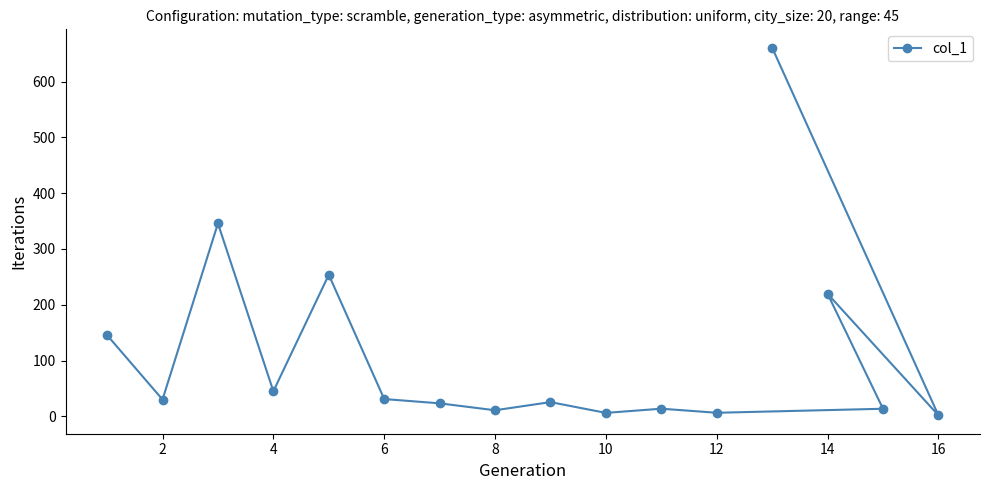

What is the change in value from 8 to 14?

+208.7